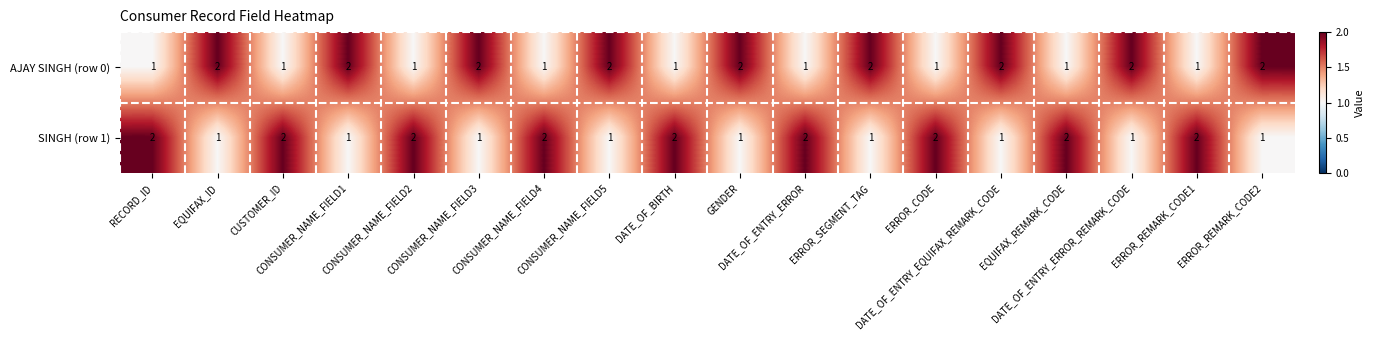

What is the sum of all SINGH (row 1) values?

27